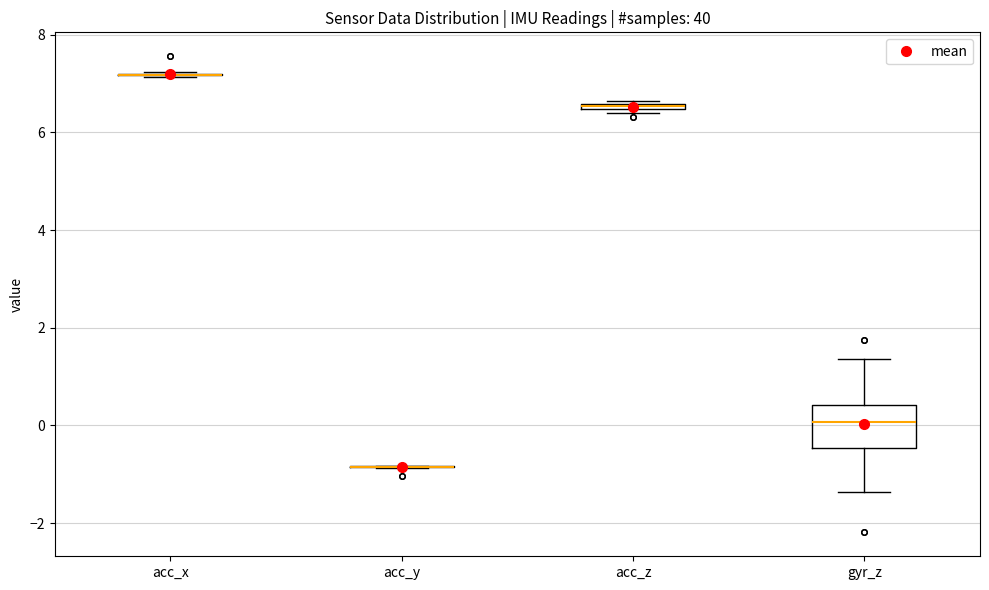

Which box is the tallest, from its lower edge to its upper edge?

gyr_z